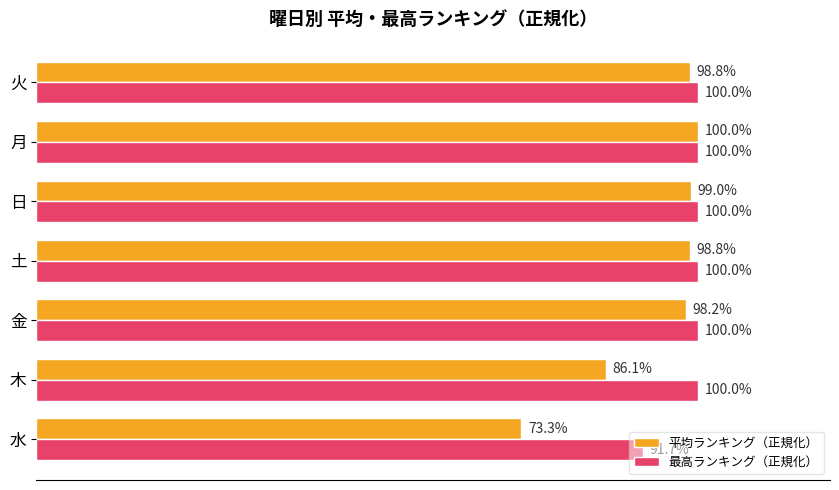

At which category is the sum across all series the highest?

月